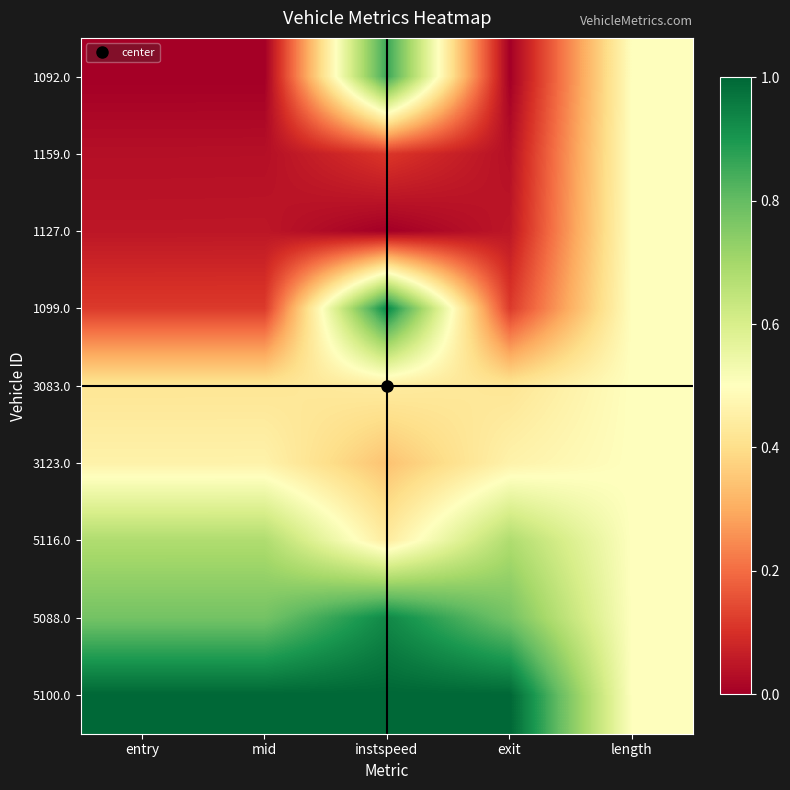

Reading right to left, list all the values displayed in this chart.

1092.0: length=0.5	exit=0.0	instspeed=0.9	mid=0.0	entry=0.0
1159.0: length=0.5	exit=0.0	instspeed=0.1	mid=0.0	entry=0.0
1127.0: length=0.5	exit=0.1	instspeed=0.0	mid=0.0	entry=0.0
1099.0: length=0.5	exit=0.1	instspeed=0.9	mid=0.1	entry=0.1
3083.0: length=0.5	exit=0.4	instspeed=0.4	mid=0.4	entry=0.4
3123.0: length=0.5	exit=0.5	instspeed=0.3	mid=0.5	entry=0.5
5116.0: length=0.5	exit=0.7	instspeed=0.4	mid=0.7	entry=0.7
5088.0: length=0.5	exit=0.8	instspeed=0.9	mid=0.8	entry=0.8
5100.0: length=0.5	exit=1.0	instspeed=1.0	mid=1.0	entry=1.0